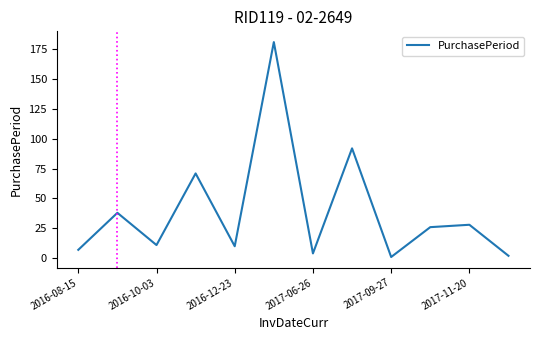

What is the difference between the maximum and minimum values?

180